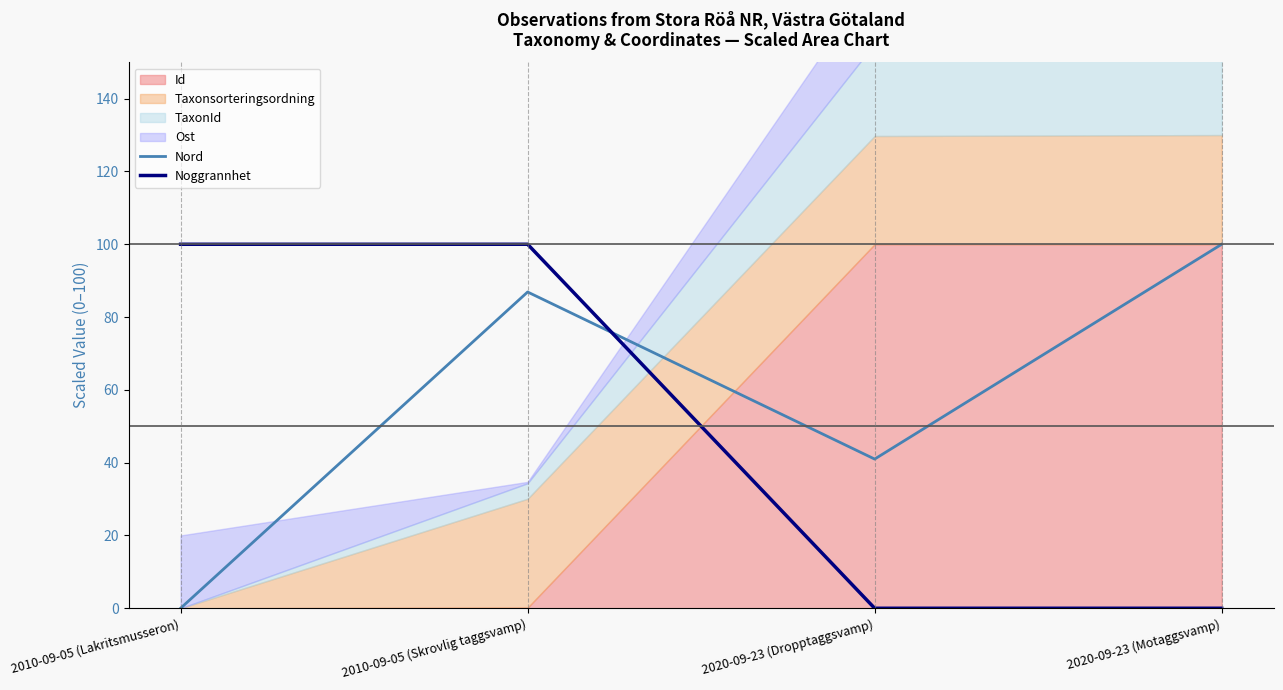

How many times do Nord and Noggrannhet cross each other?

1